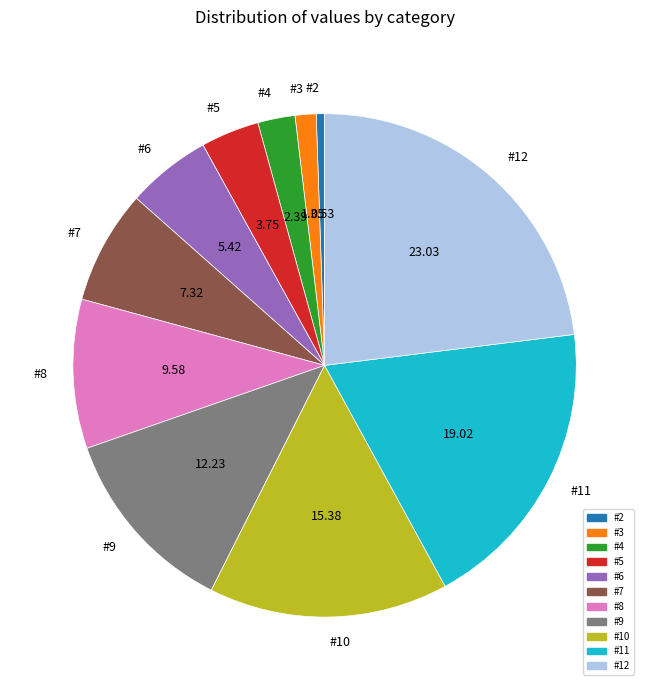

Which slice is the largest?

#12